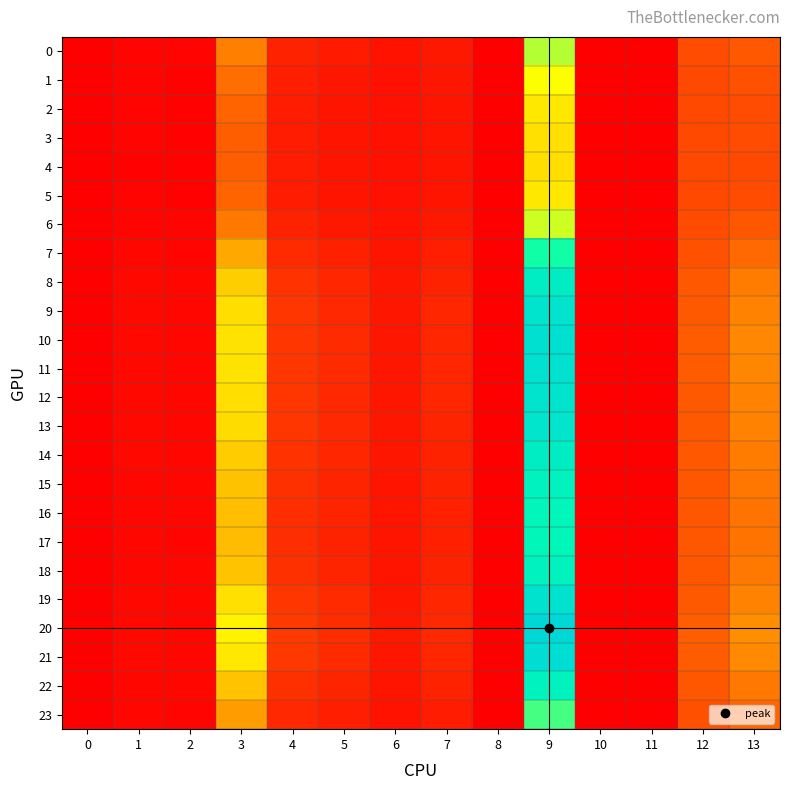

At how many categories does at least one series exceed 3?

1